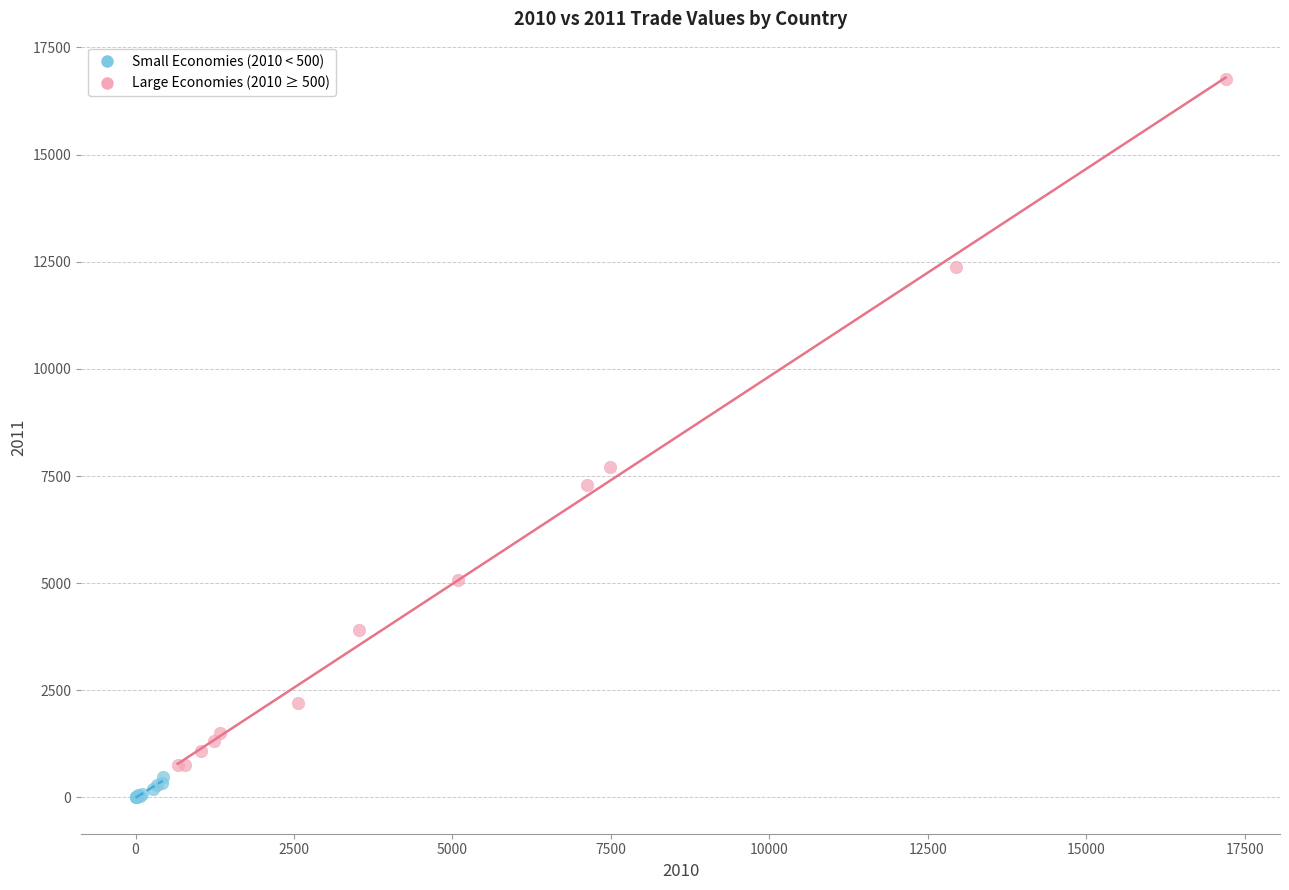

Which series reaches the minimum Y coordinate?

Small Economies (2010 < 500)